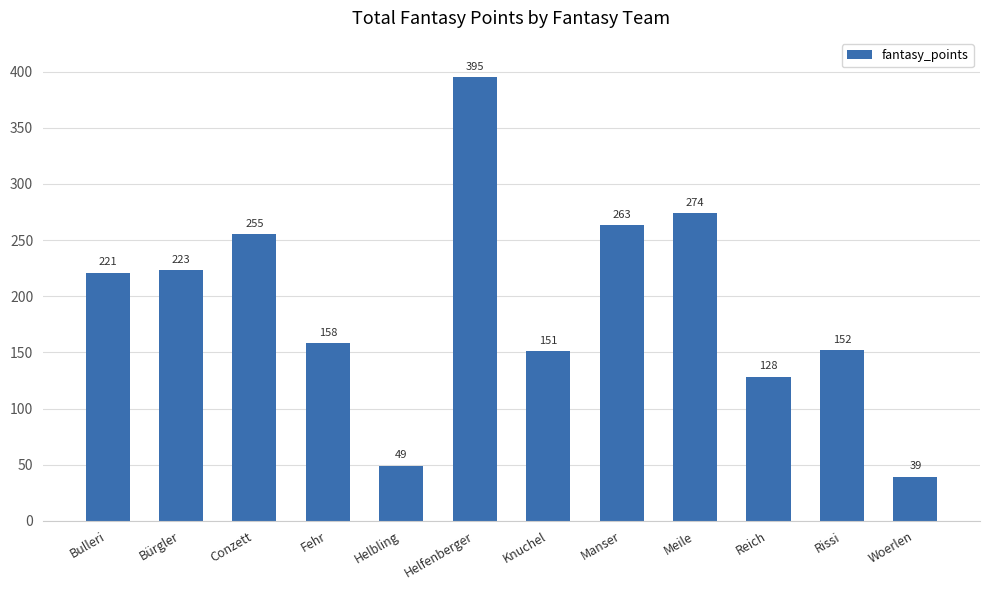

At which category does the chart reach its peak across all series?

Helfenberger